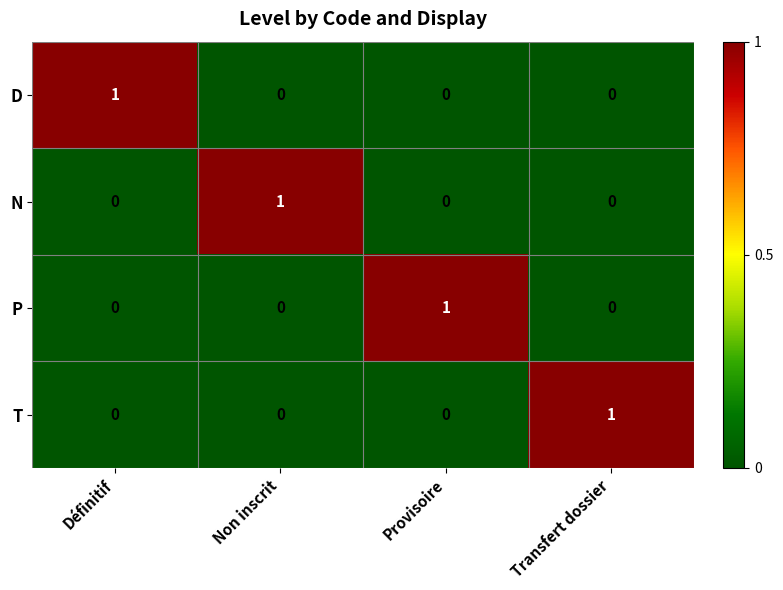

True or false: T has a value of 0 at Définitif.

True